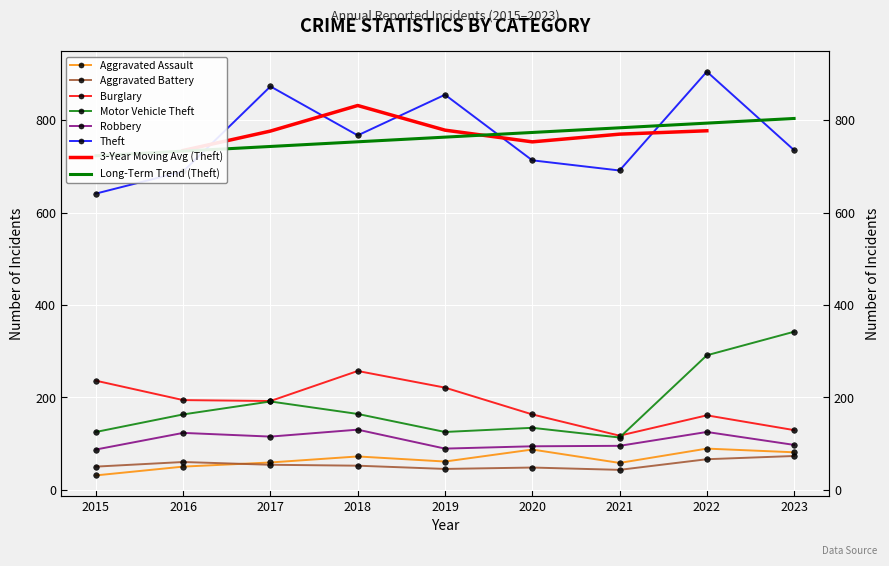

Is this an area chart (filled region under the line)?

No